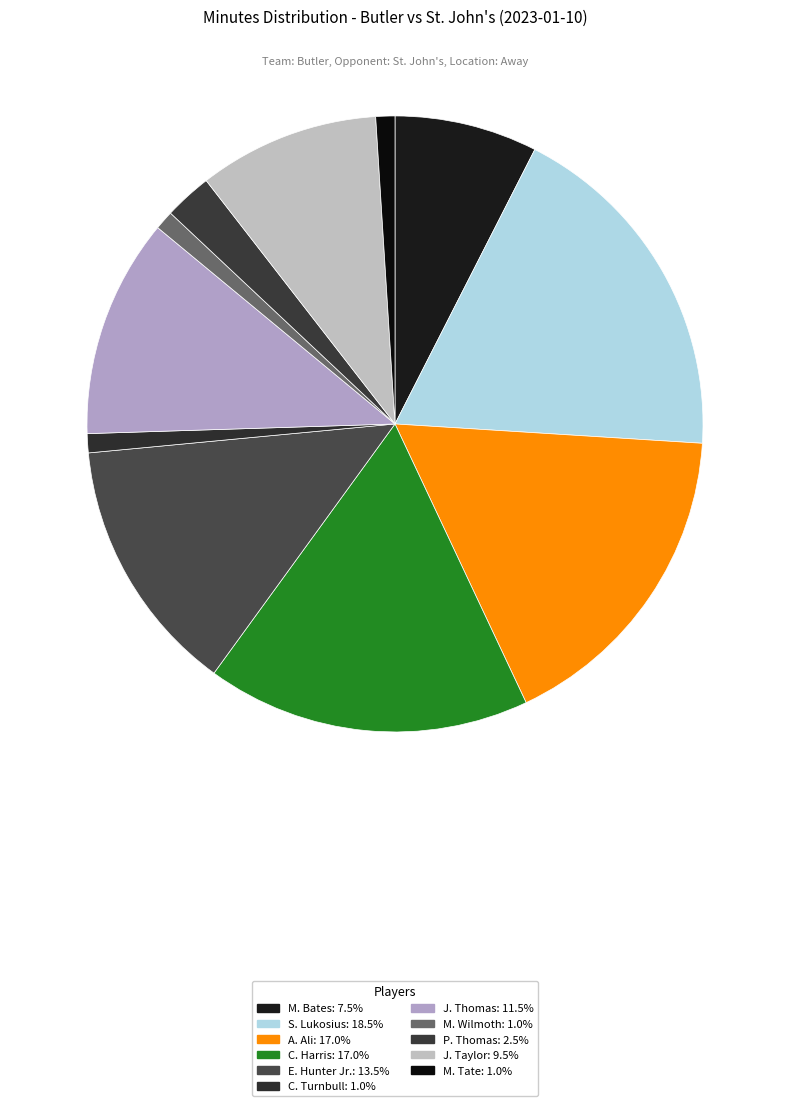

What is the ratio of the value at M. Wilmoth to the value at M. Bates?

0.1